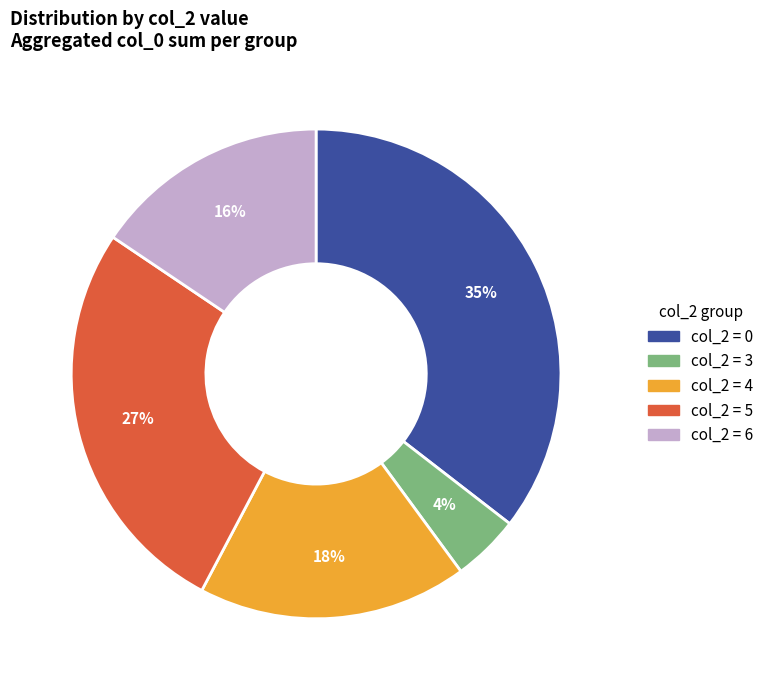

Count the number of slices in the pie.

5